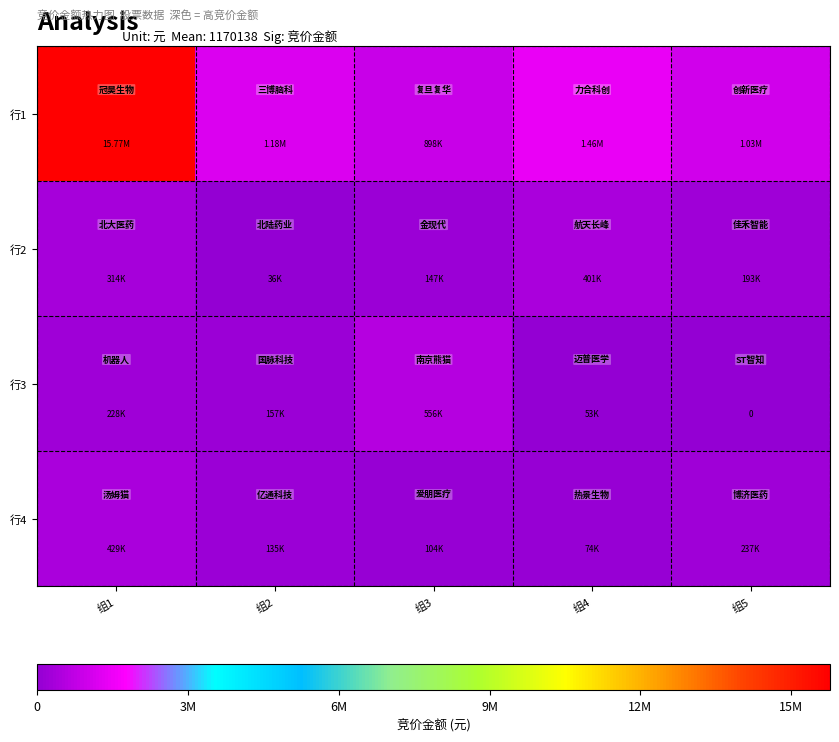

At which label is 行1 closest to 8334339?

组4